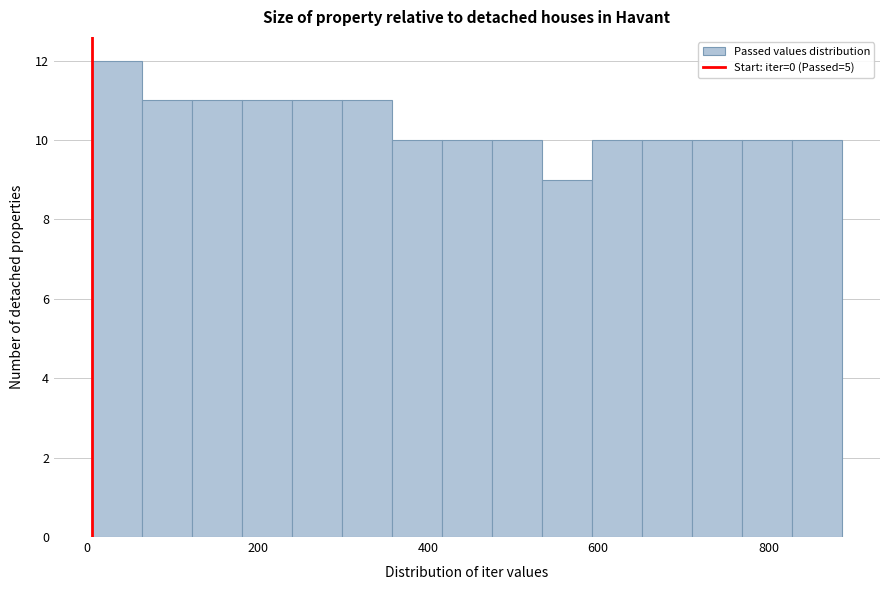

Read against the x-axis, roughly where is the centre of the tallest bar?

40